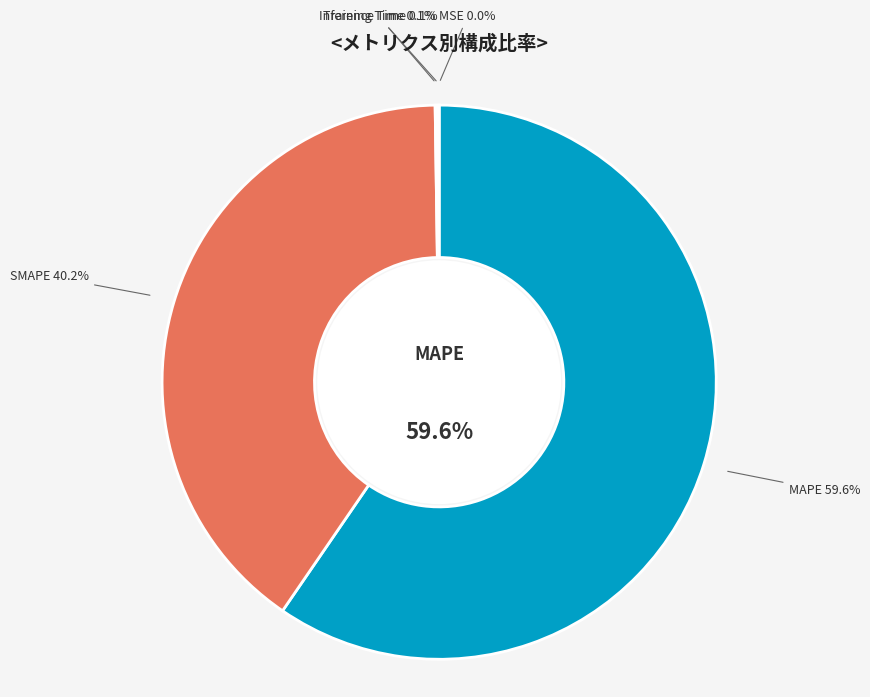

What is the smallest slice in the pie chart?

MSE